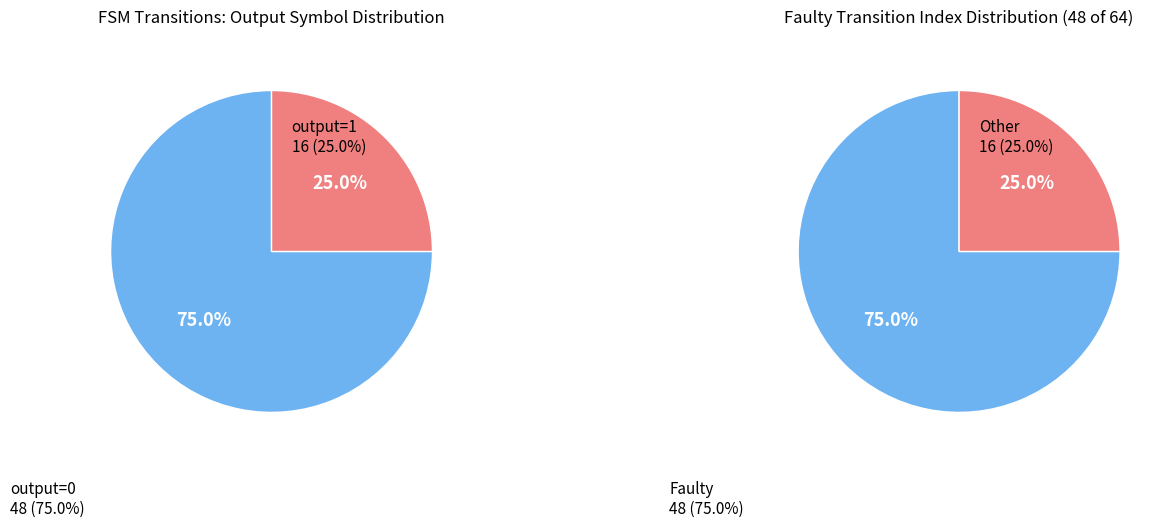

Count the number of slices in the pie.

2